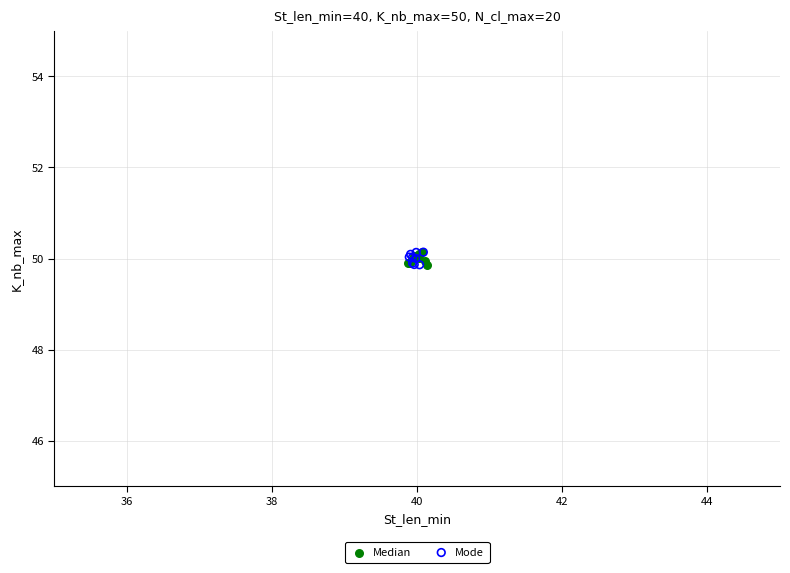

What are all the series names shown in the legend?

Median, Mode